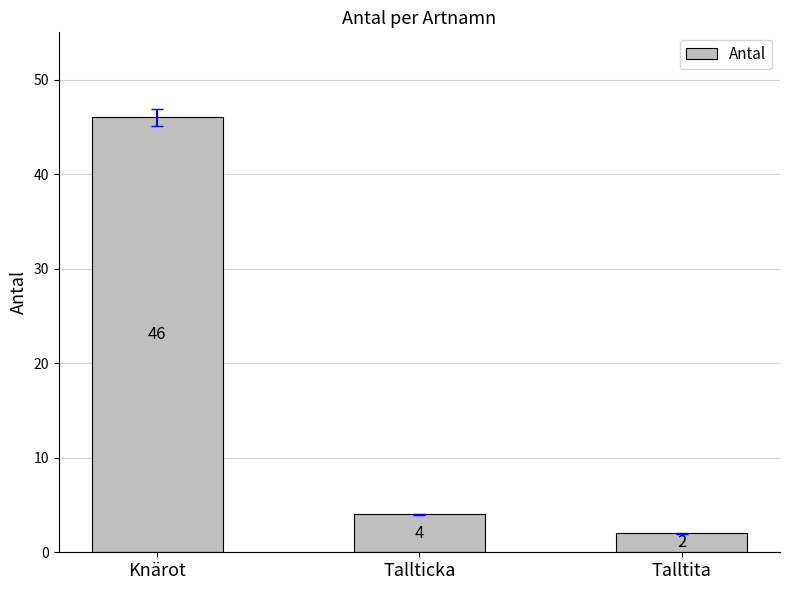

List the labels in order of value, largest first.

Knärot, Tallticka, Talltita